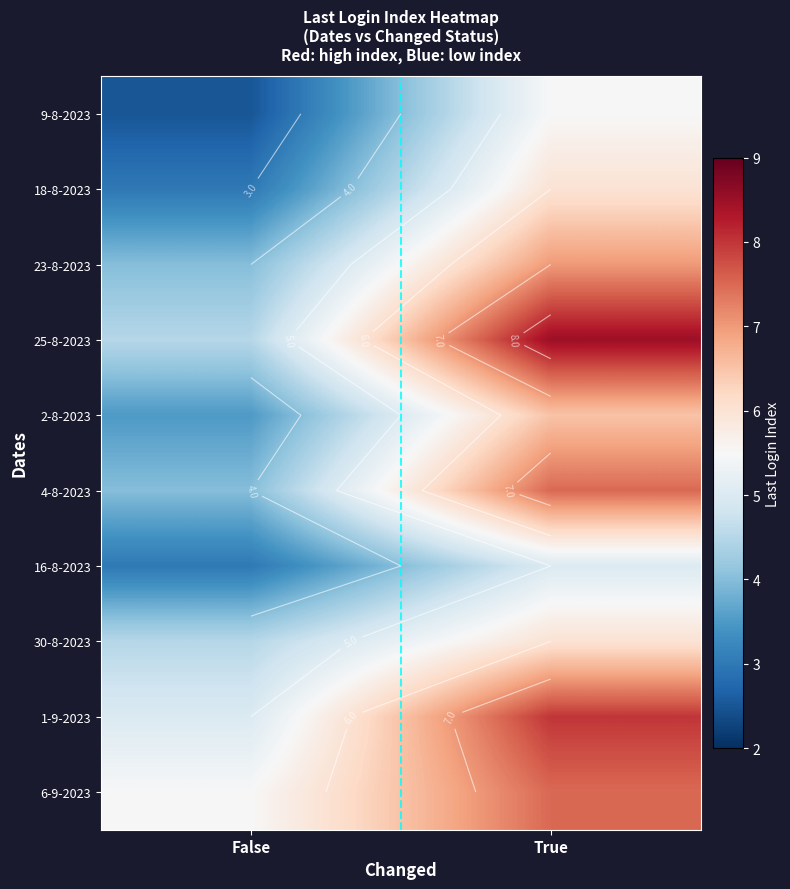

Rank the series by their maximum value, from highest to lowest.

25-8-2023, 1-9-2023, 4-8-2023, 6-9-2023, 23-8-2023, 2-8-2023, 18-8-2023, 30-8-2023, 9-8-2023, 16-8-2023